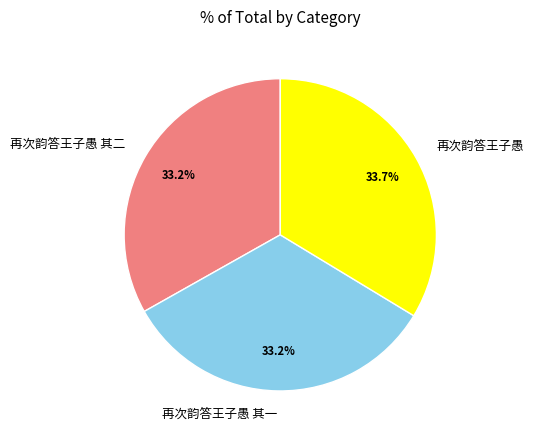

Is there a majority slice in this chart?

No